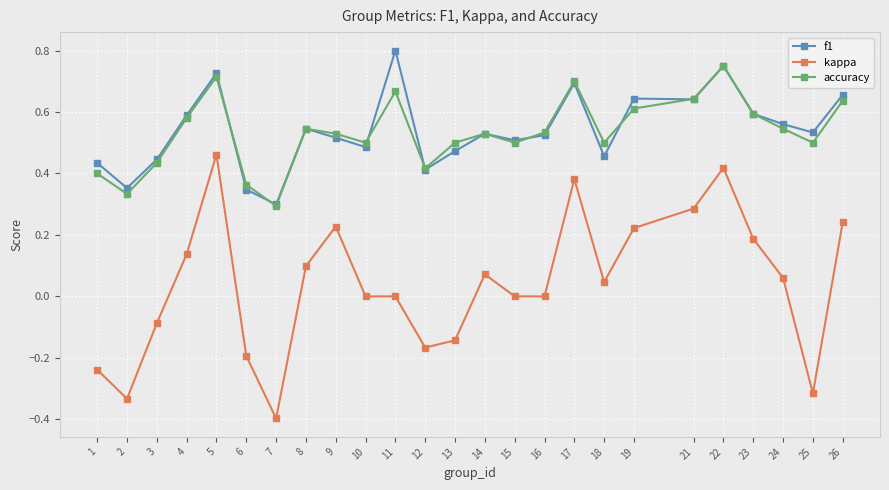

Count the number of data series in this chart.

3